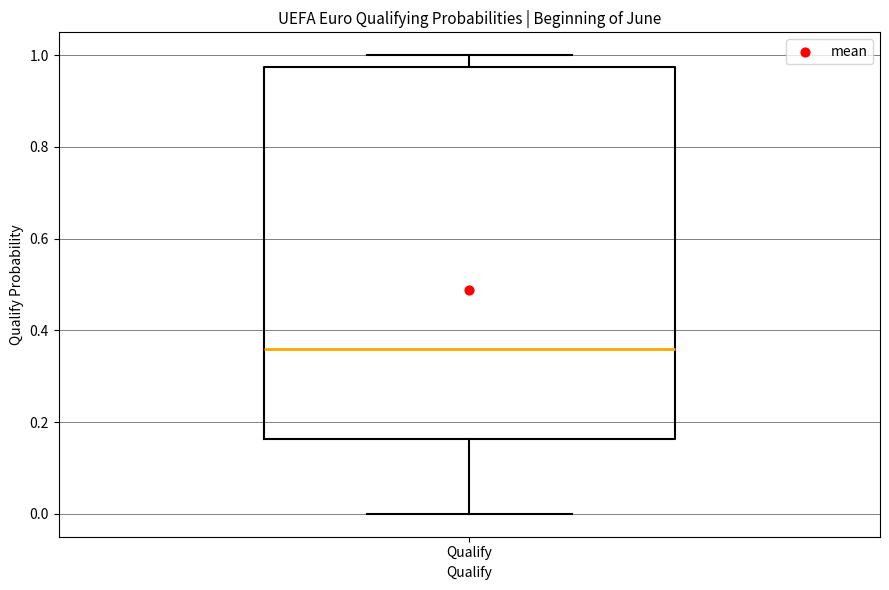

Transcribe this box plot: give where the median line is, the range the box spans, and where the two whiskers end, as read against the y-axis. The values are not printed on the chart, so give them approximately, as read against the axis.

median 0.36, box 0.16 to 0.98, whiskers 0.00 to 1.00